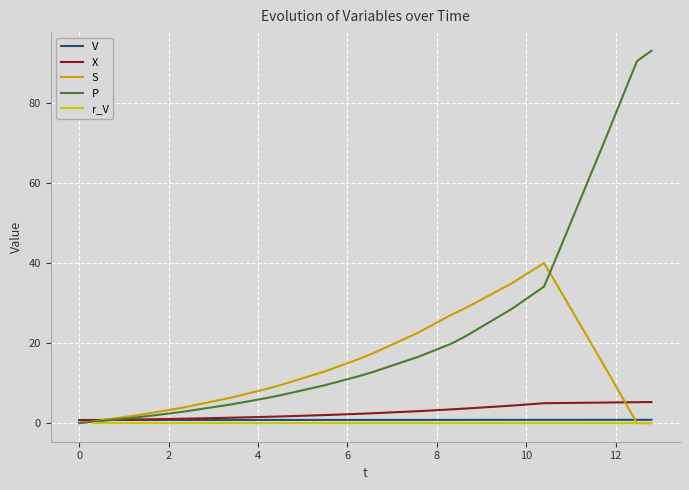

What is the highest value of the P series?

93.2